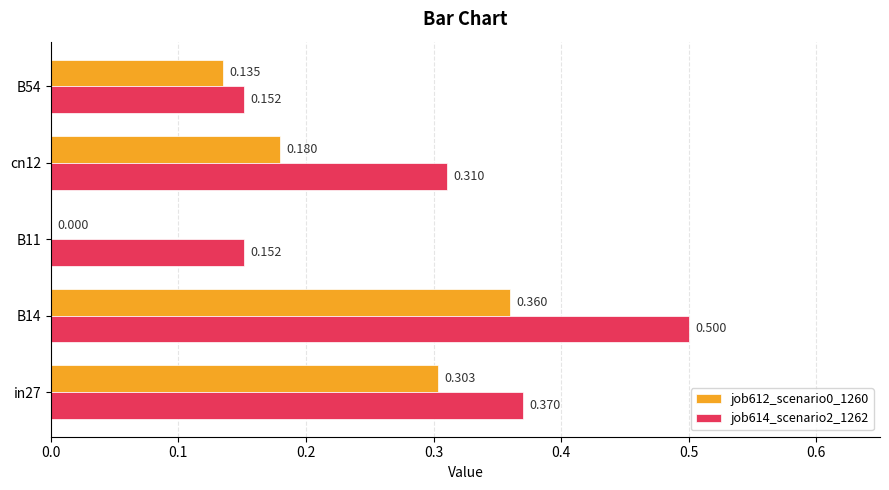

Is the value of job614_scenario2_1262 at B11 greater than the value of job612_scenario0_1260 at B54?

Yes